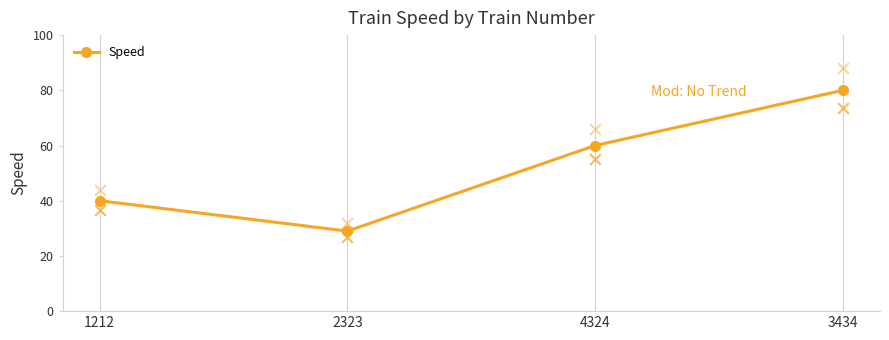

What is the change in value from 2323 to 3434?

+51